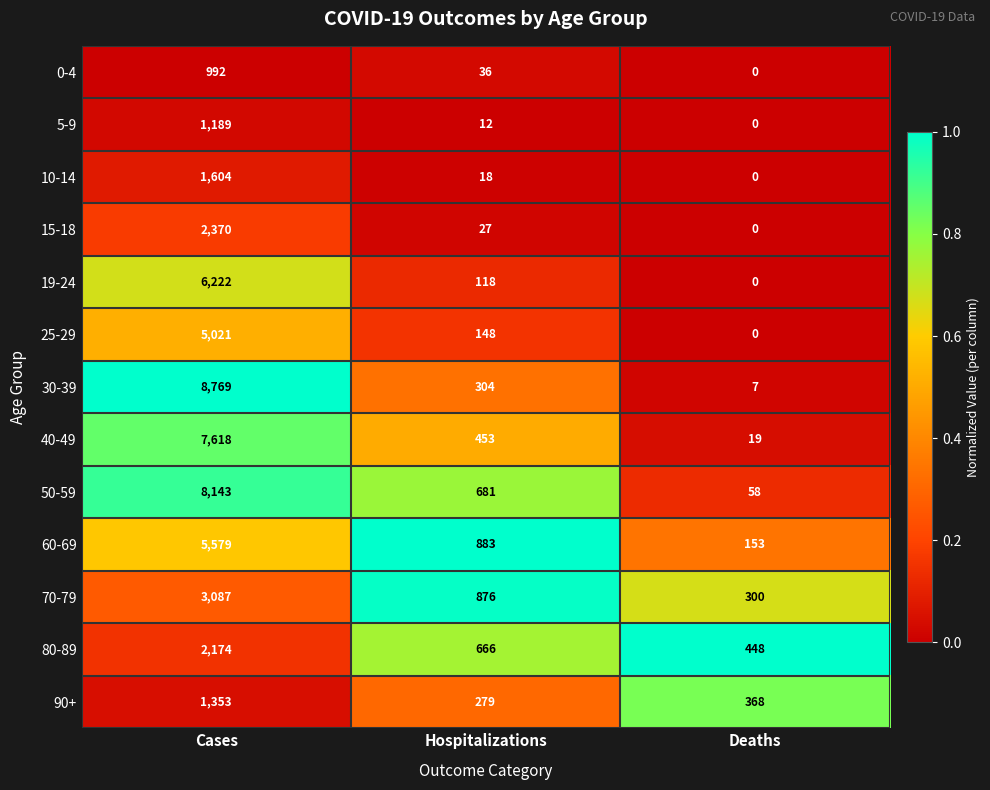

Between Cases and Deaths, which series saw the biggest shift?

30-39